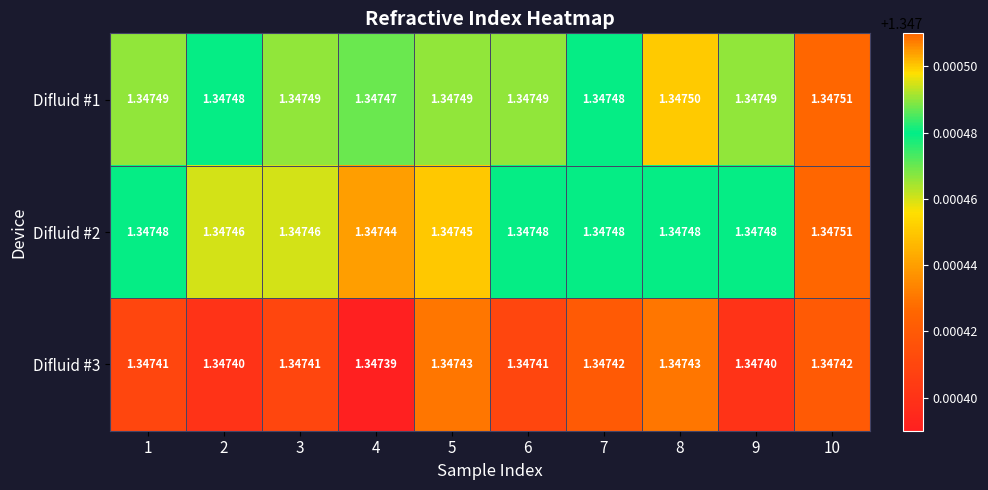

Which series has the largest total across all categories?

Difluid #1